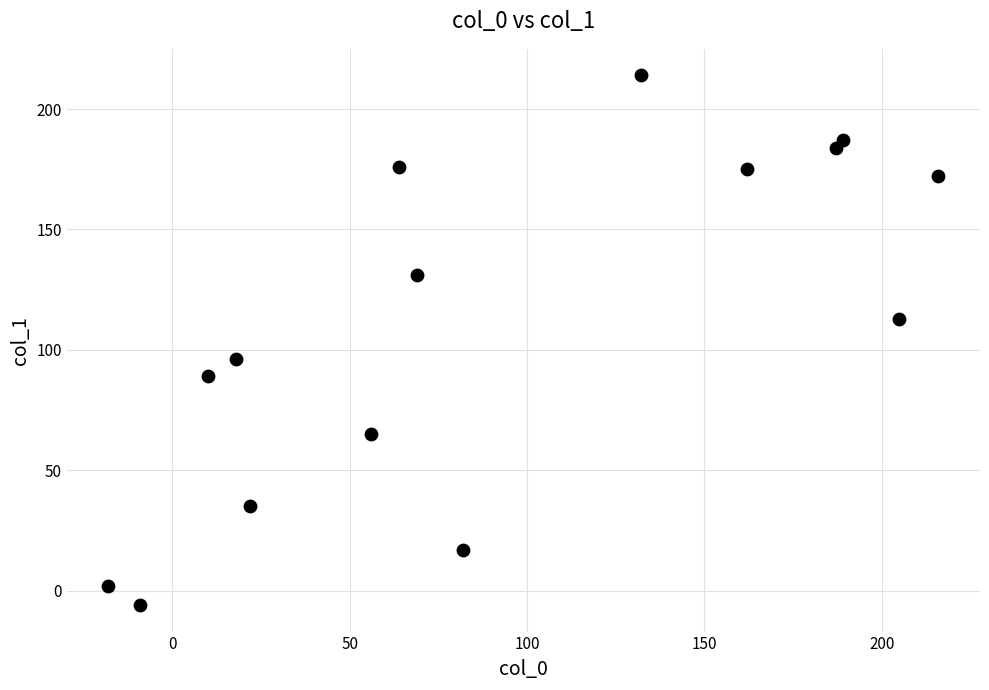

What is the range of Y values (max minus min)?

220